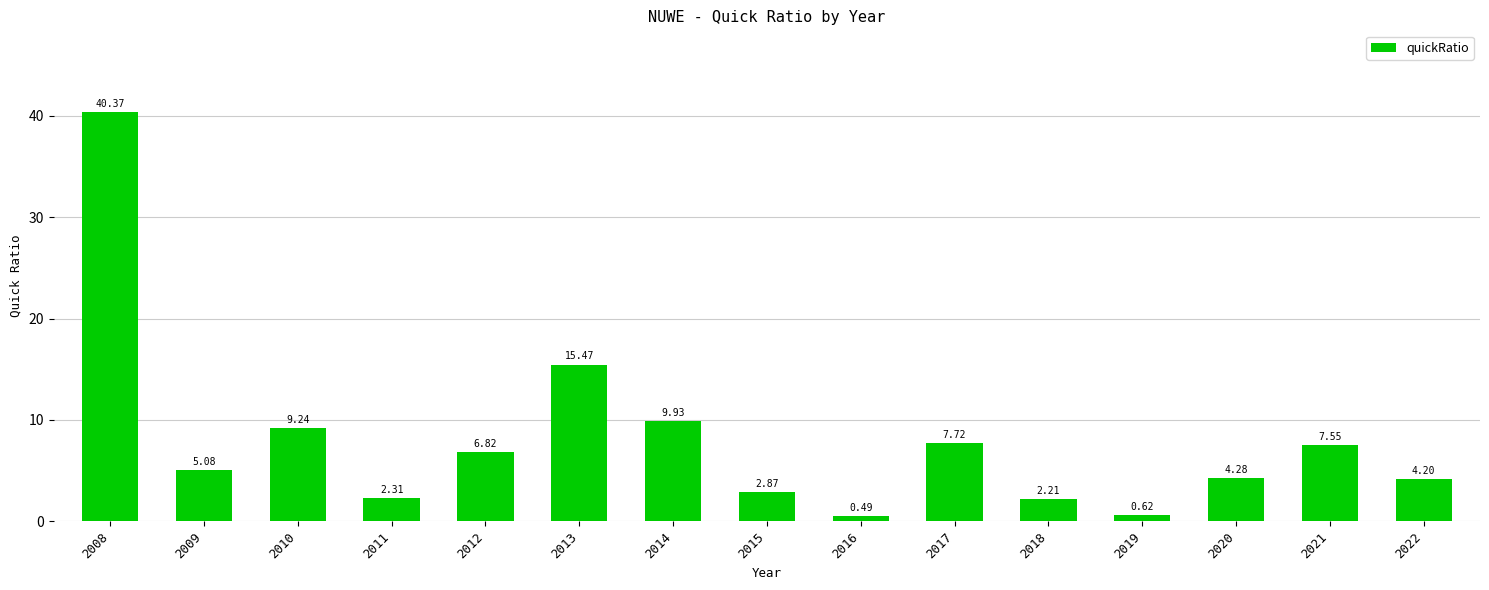

How many data points does each series have?

15